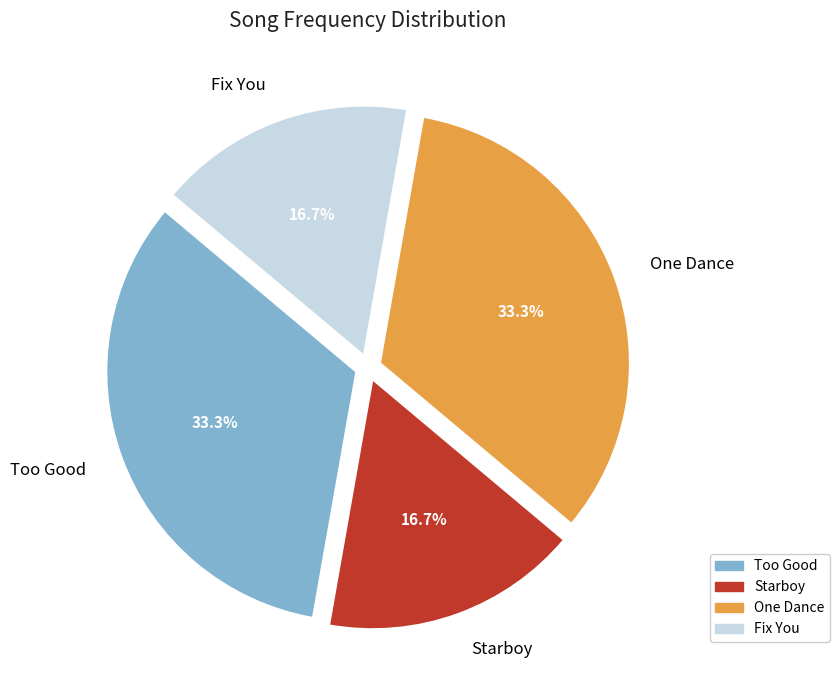

Does Too Good represent more than half of the total?

No